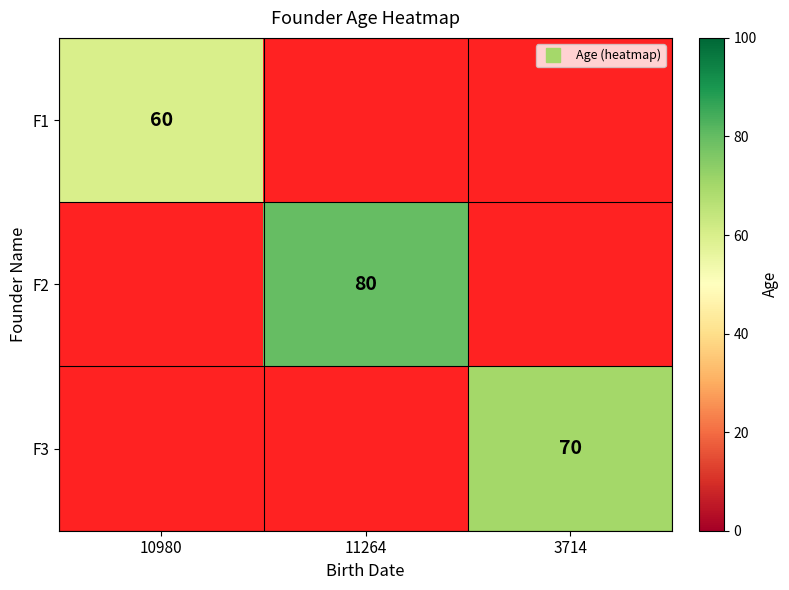

How many distinct data groups are displayed?

3